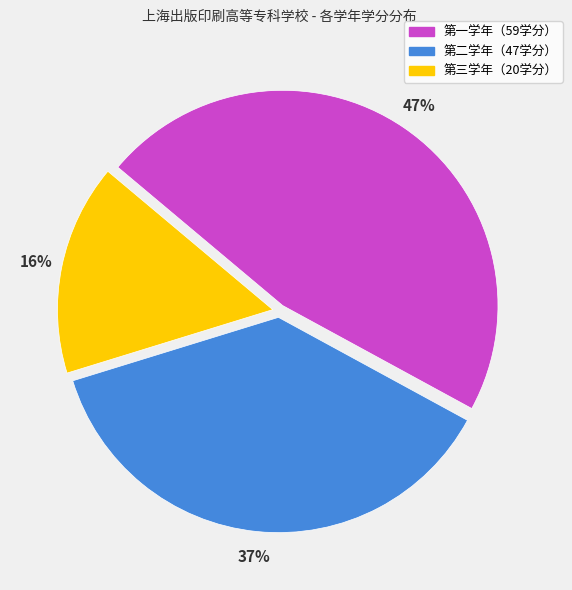

Is there a majority slice in this chart?

No